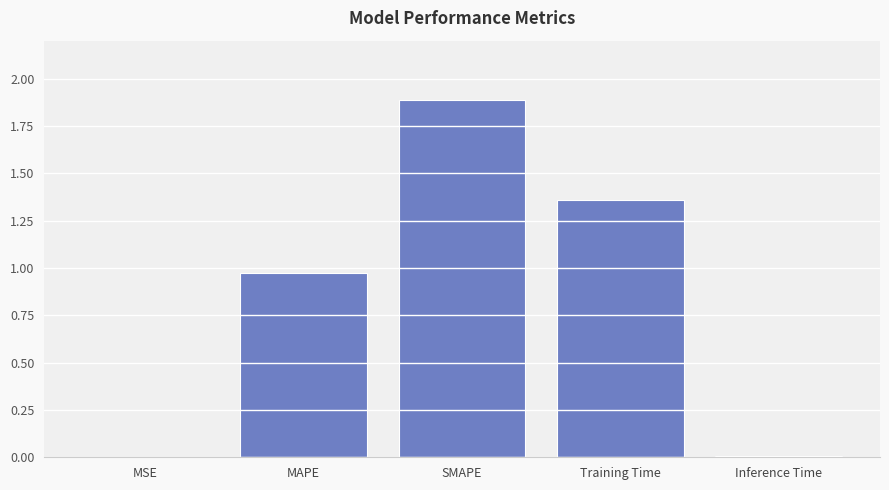

The value at Training Time is 0.9. True or false?

False